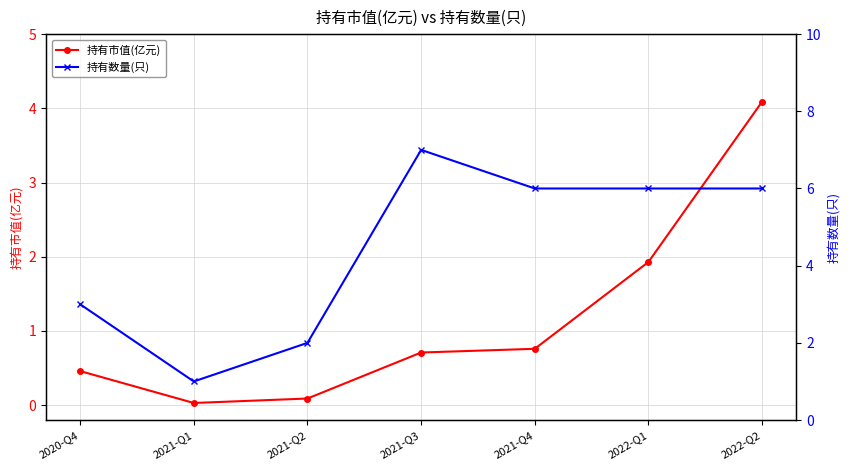

What is the difference between the 持有数量(只) values at 2021-Q3 and 2022-Q2?

1.0